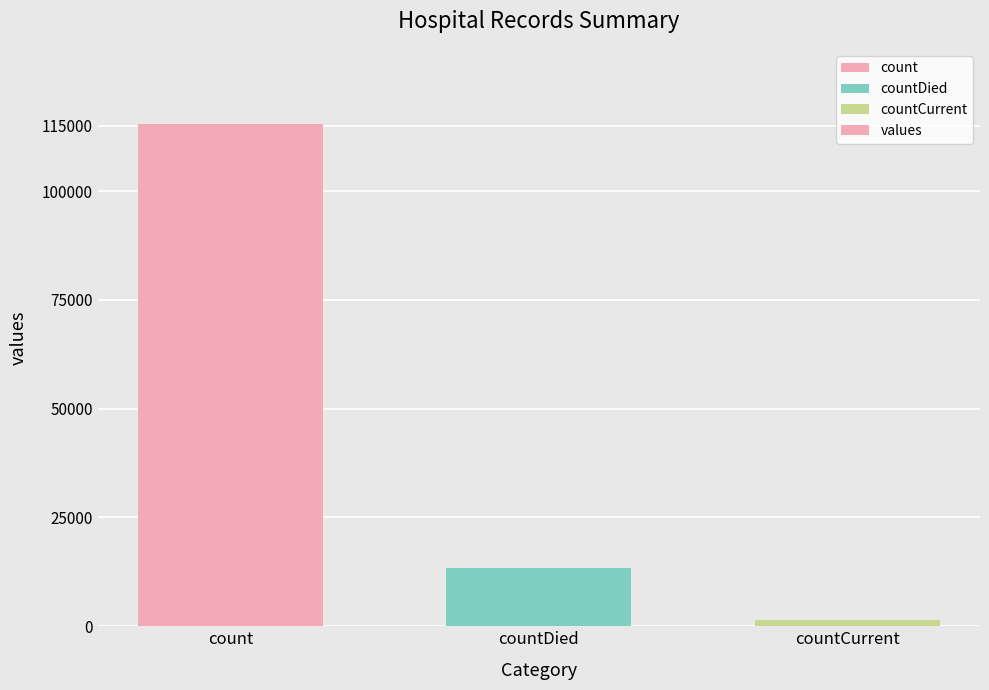

How many series are shown in this chart?

1